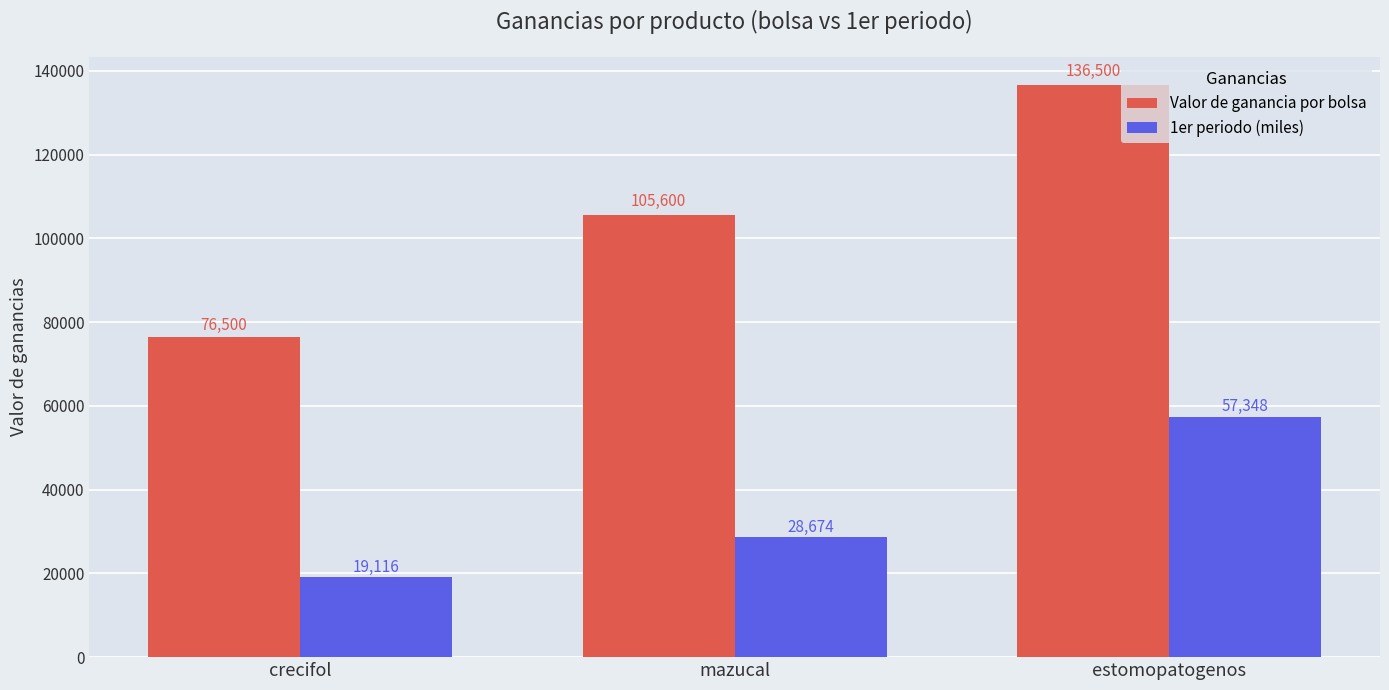

Count the number of data series in this chart.

2